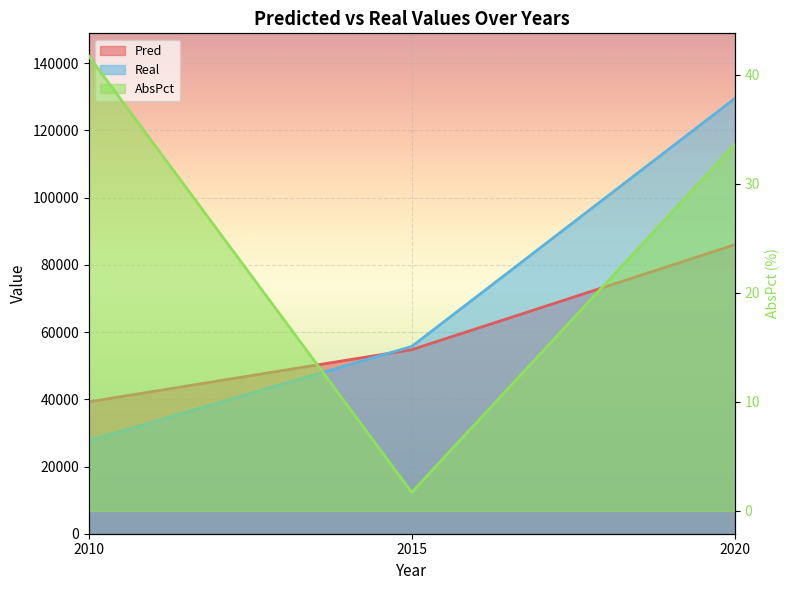

Rank the series by their maximum value, from lowest to highest.

AbsPct, Pred, Real